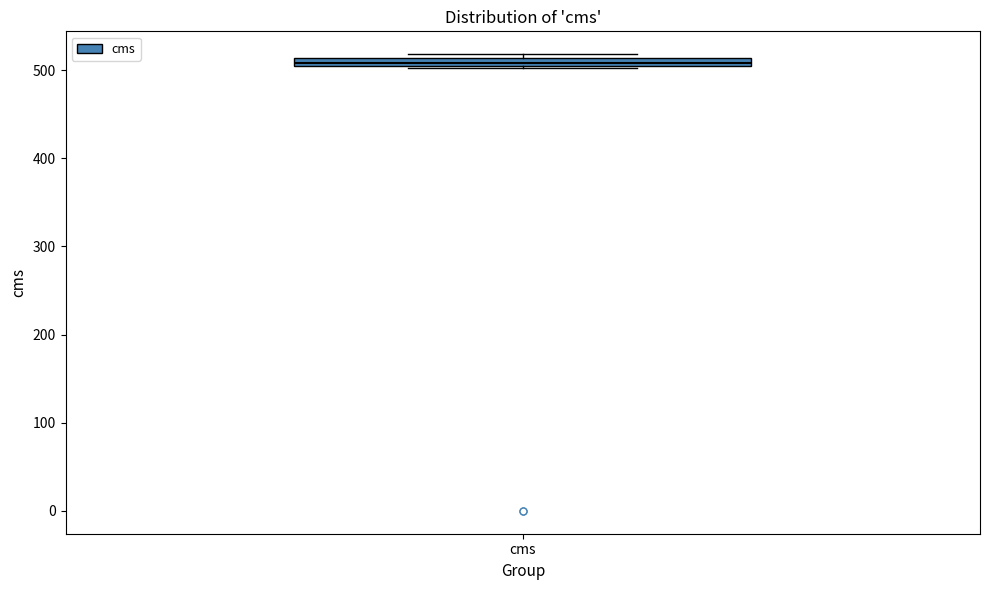

Where is the lower edge of the box for cms on the y-axis? The values are not printed on the chart, so give them approximately, as read against the axis.

500